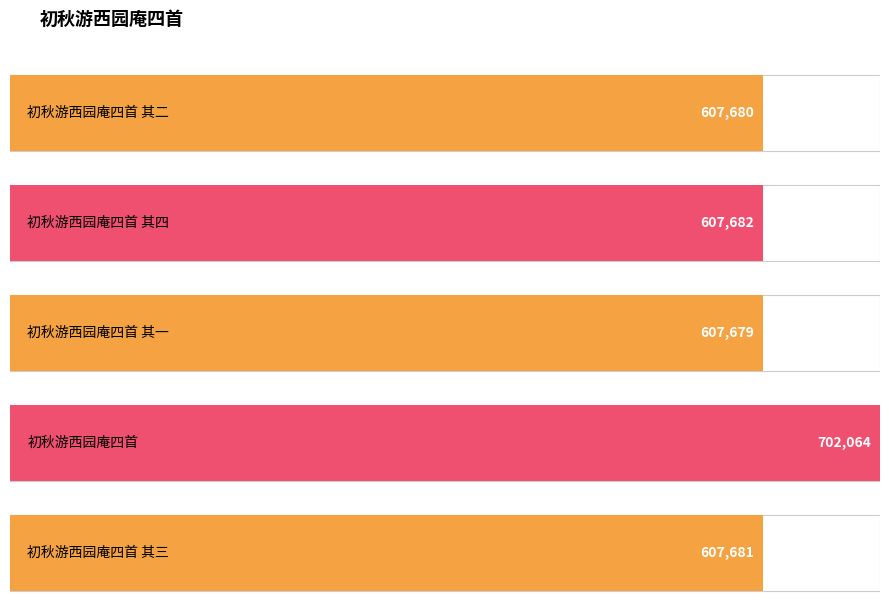

What is the maximum value shown in the chart?

702064